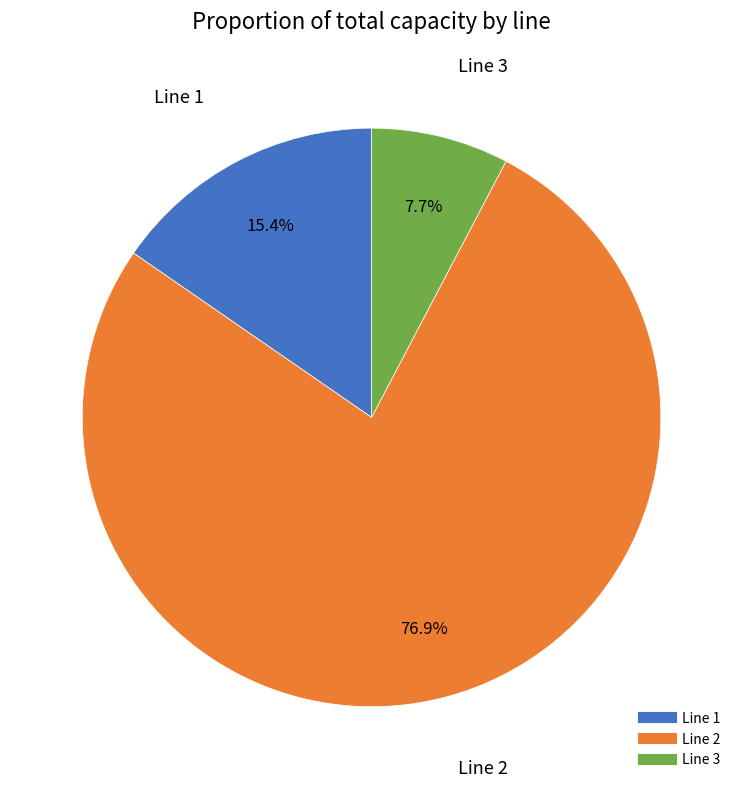

Between Line 3 and Line 1, which is larger?

Line 1